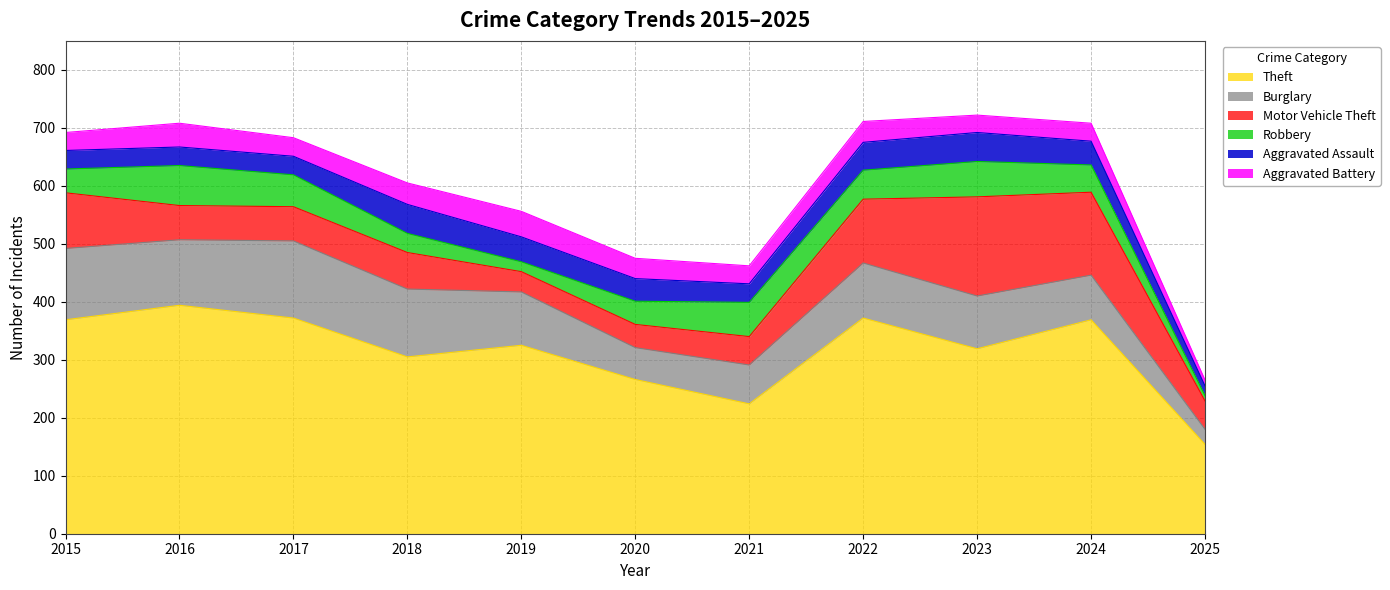

What is the value of the Aggravated Battery point at the 8th from the left?

36